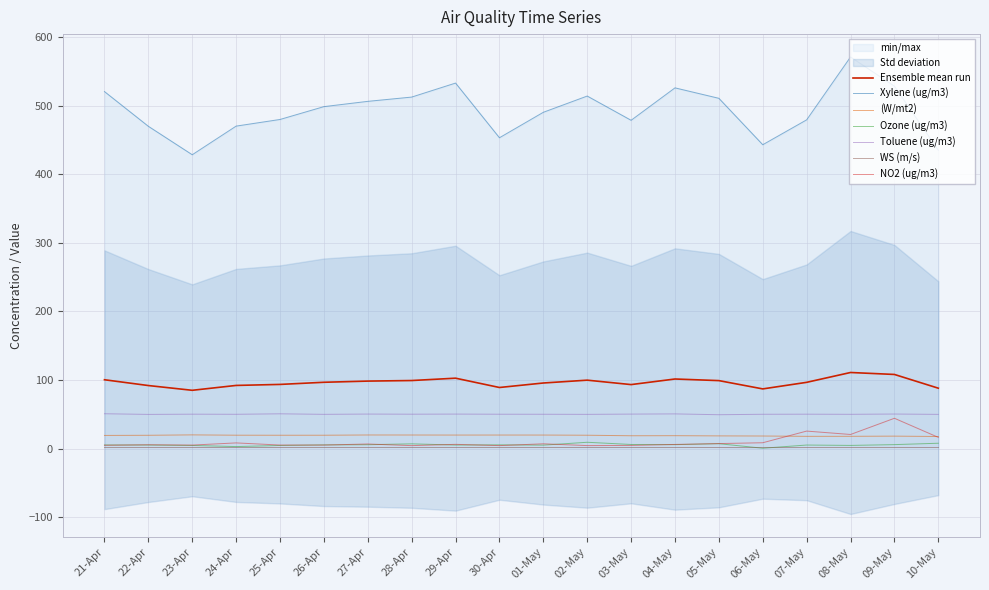

What is the label of the 5th point from the left?

25-Apr